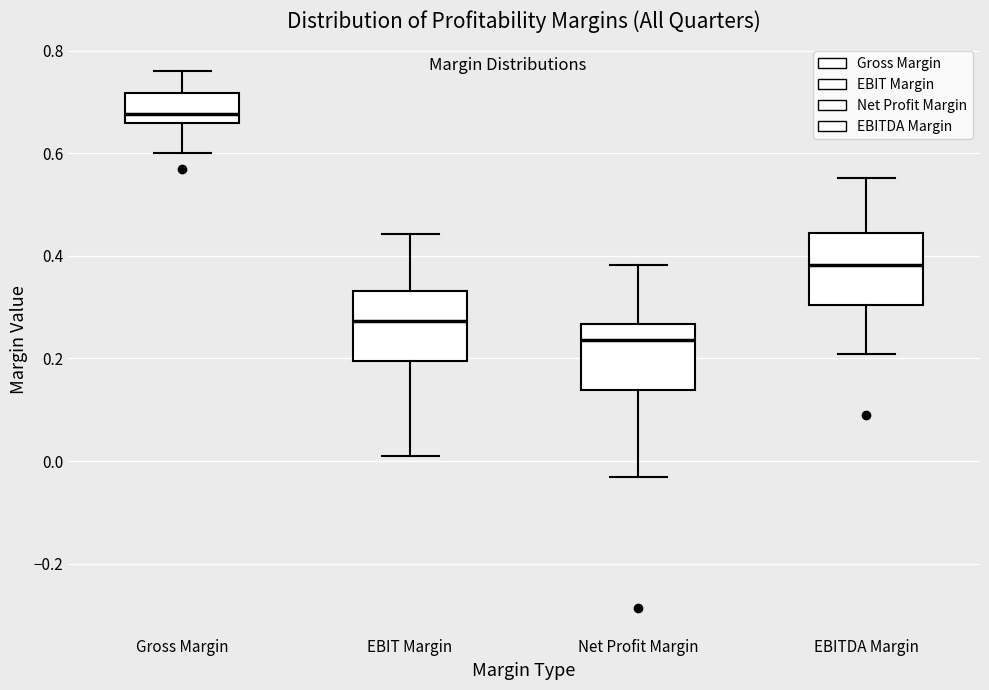

Reading left to right, read every box against the y-axis: the position of its median line, the range the box covers, and the ends of its whiskers. The values are not printed on the chart, so give them approximately, as read against the axis.

Gross Margin: median 0.68, box 0.66 to 0.72, whiskers 0.60 to 0.76
EBIT Margin: median 0.28, box 0.20 to 0.34, whiskers 0.02 to 0.44
Net Profit Margin: median 0.24, box 0.14 to 0.26, whiskers -0.04 to 0.38
EBITDA Margin: median 0.38, box 0.30 to 0.44, whiskers 0.20 to 0.56